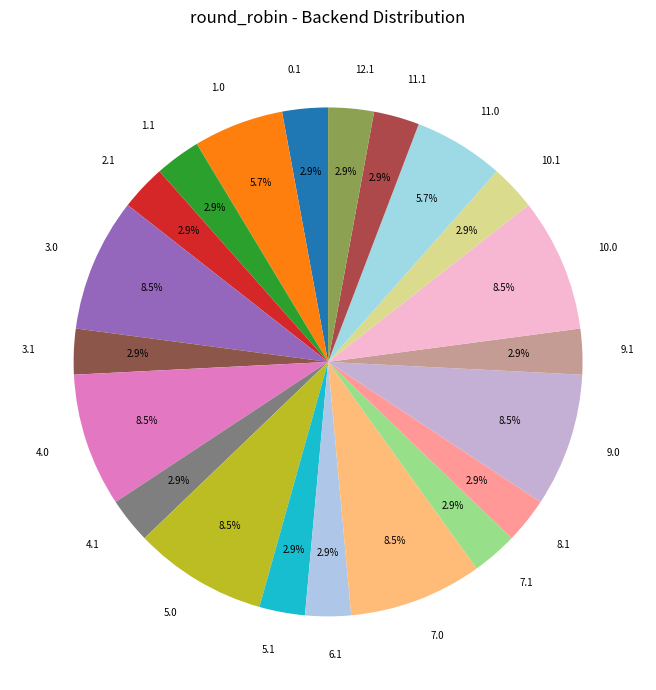

Does any single category account for the majority?

No